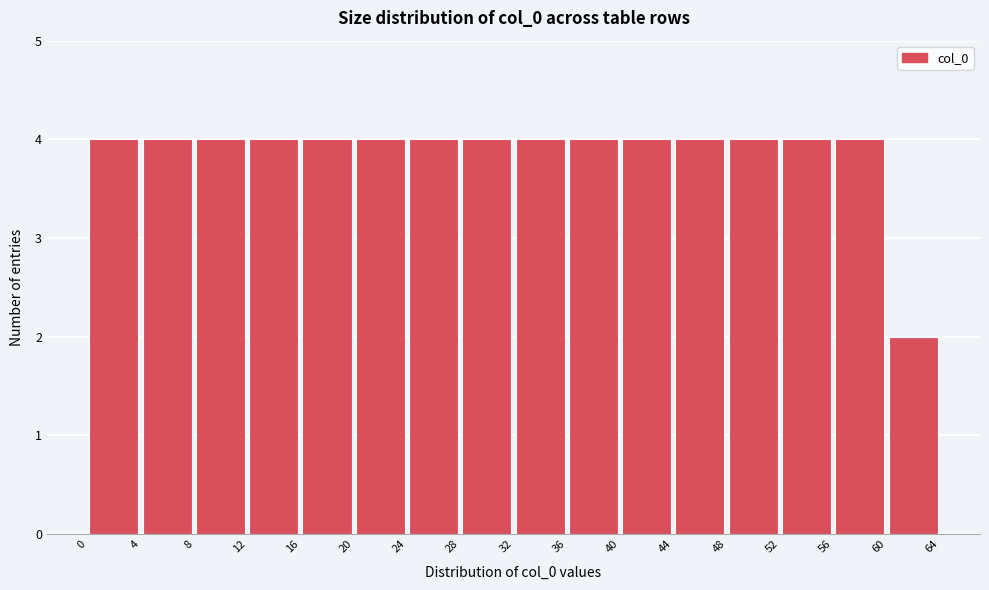

How tall is the bar that spans 40 to 44 on the x-axis? The values are not printed on the chart, so give them approximately, as read against the axis.

4